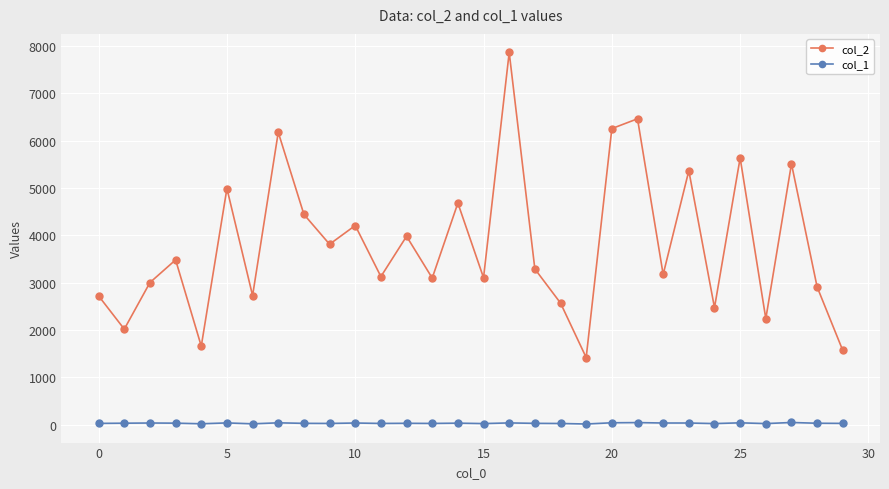

True or false: col_2 and col_1 cross at least once.

False